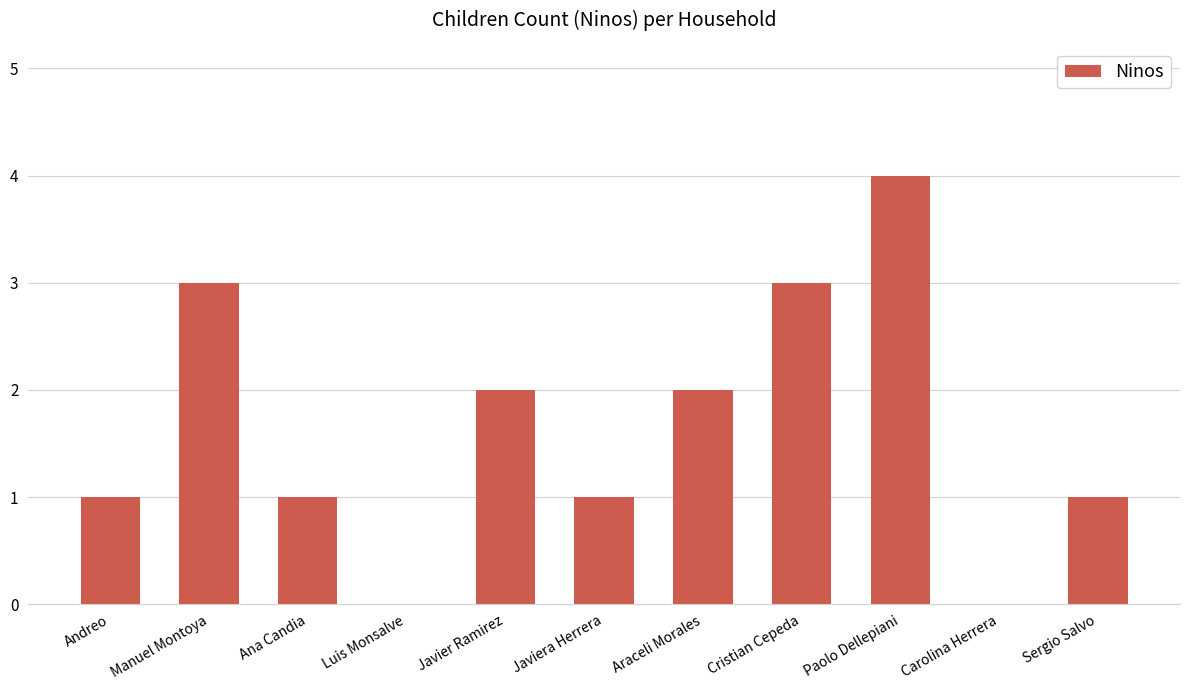

Are the bars grouped side by side (vs. stacked)?

No